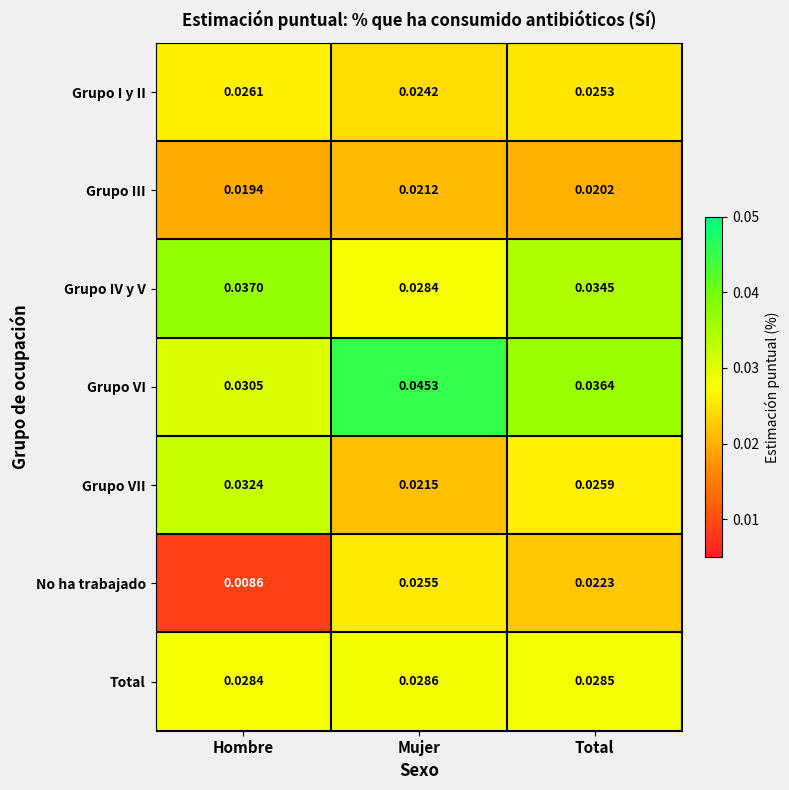

List the series in order of their peak value, lowest first.

Grupo III, No ha trabajado, Grupo I y II, Total, Grupo VII, Grupo IV y V, Grupo VI